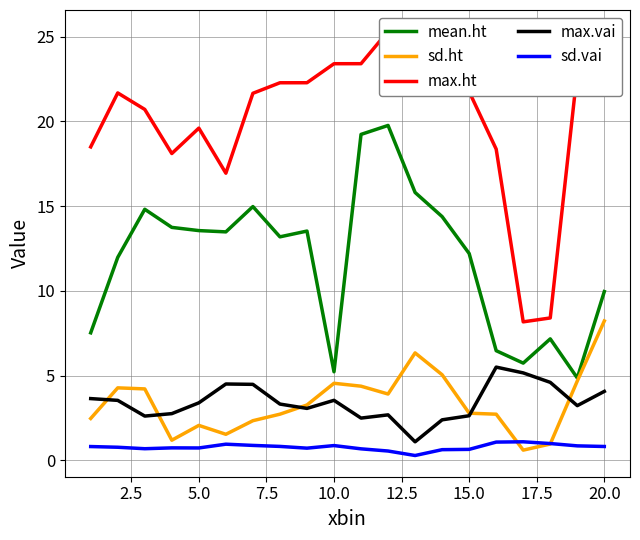

True or false: sd.ht has a value of 4.5 at 10.0.

True